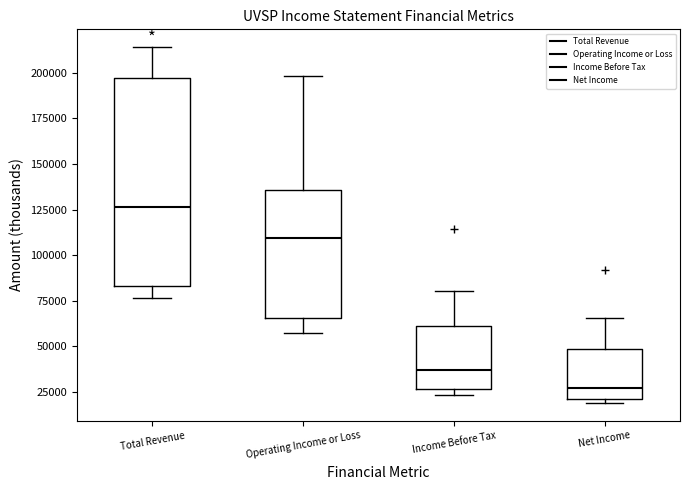

Where does the upper whisker of the box for Operating Income or Loss end on the y-axis? The values are not printed on the chart, so give them approximately, as read against the axis.

200000